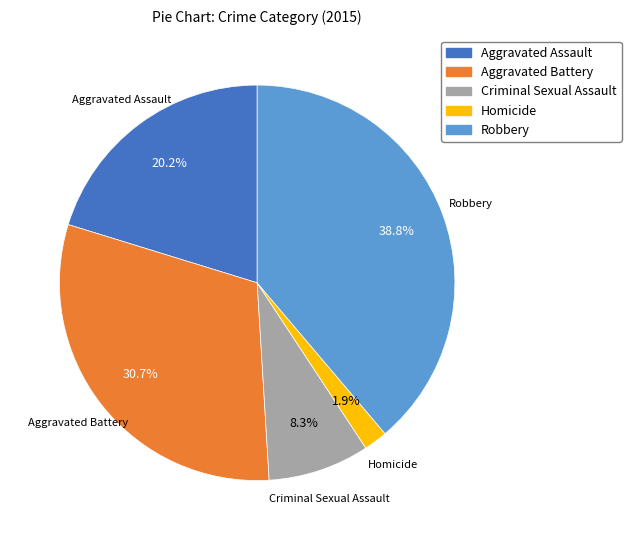

To the nearest percent, what is the average slice percentage?

20%